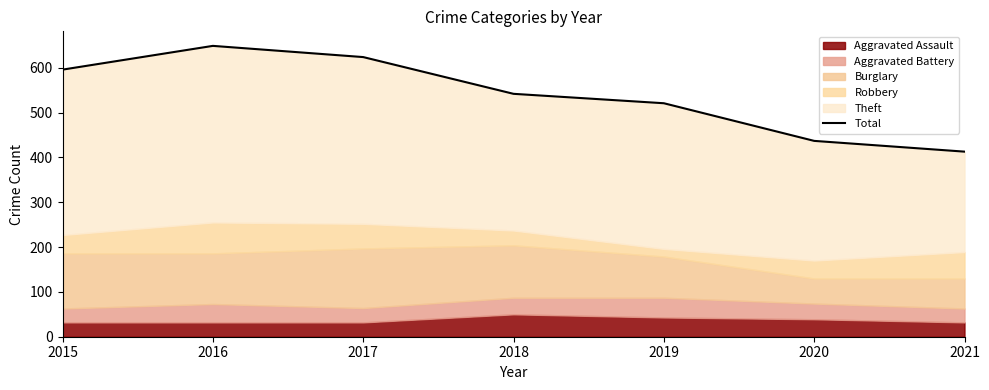

List the labels in order of value, largest first.

2016, 2017, 2015, 2018, 2019, 2020, 2021